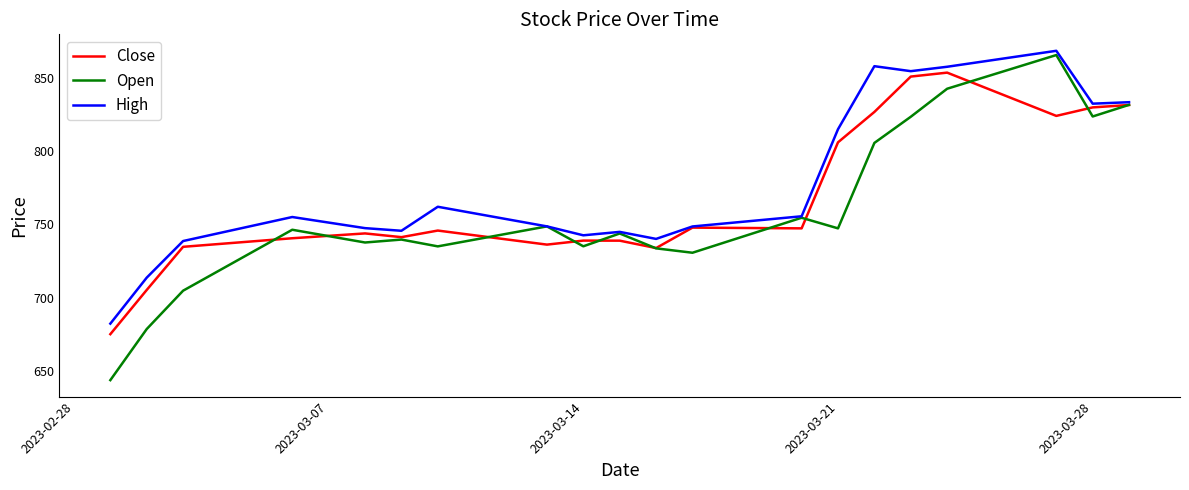

List the series in order of their overall mean, highest first.

High, Close, Open